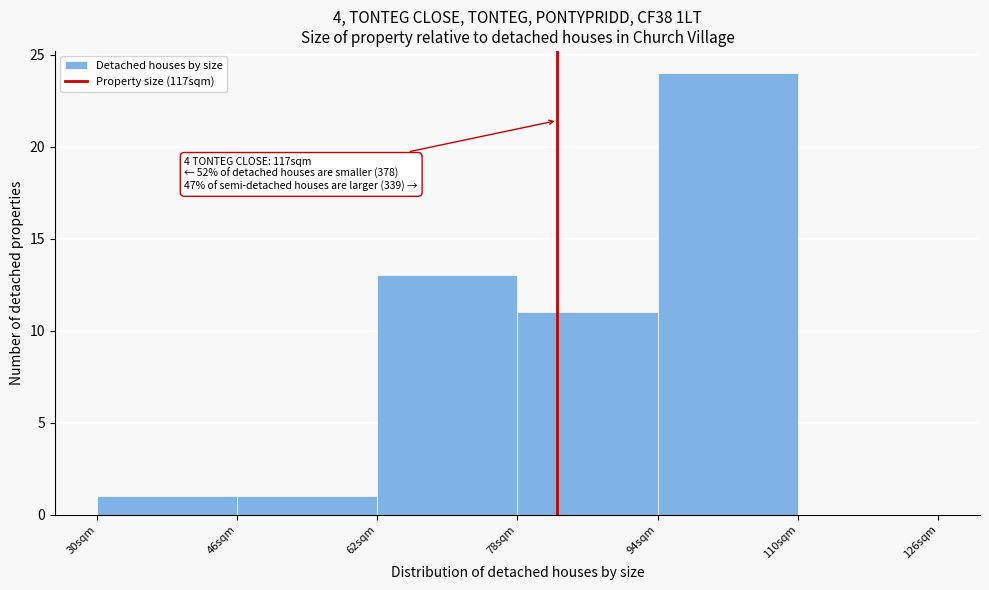

Which range on the x-axis has the tallest bar?

94 to 110